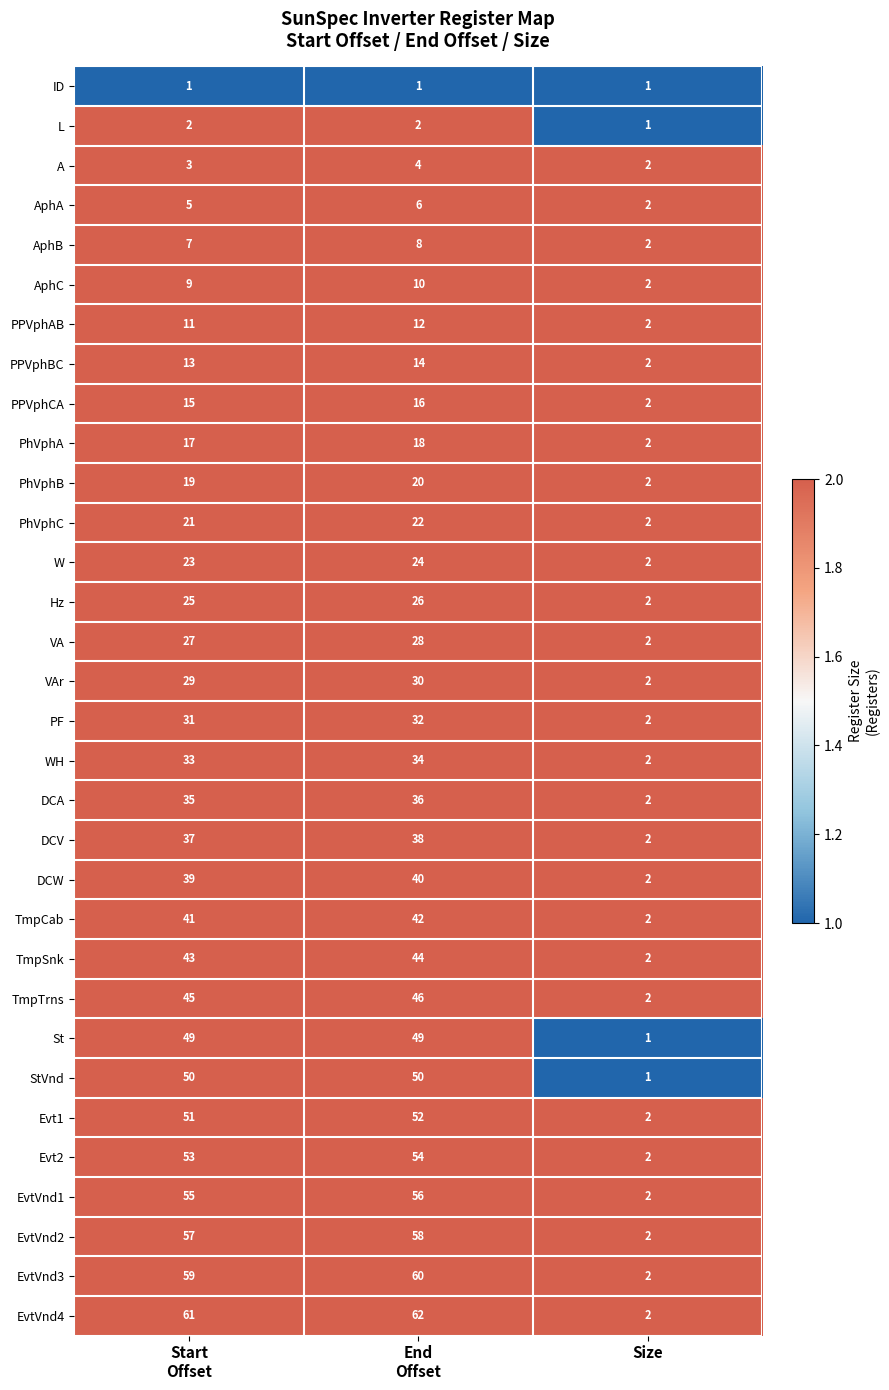

What is the minimum value shown in the chart?

1